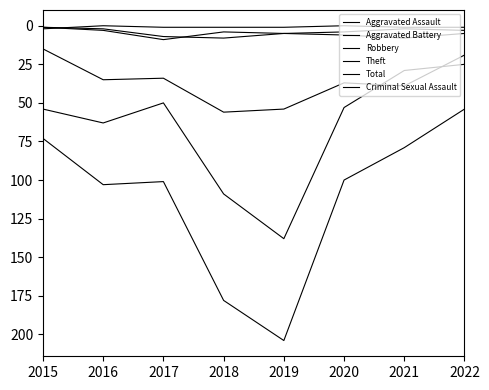

Does the chart have visible grid lines?

No